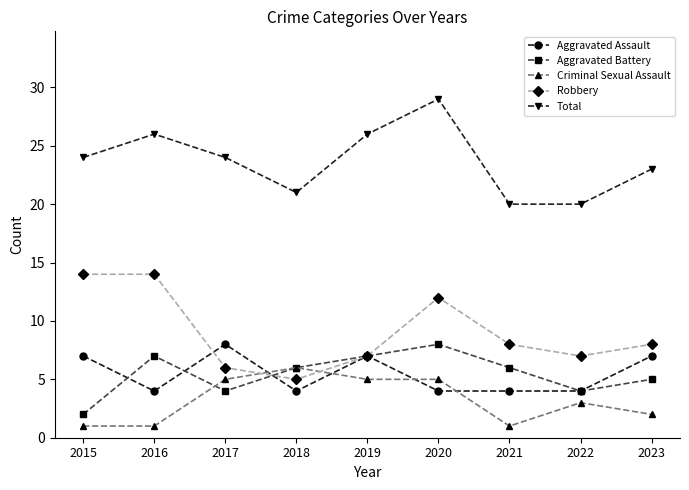

True or false: Total has more than 0 points higher than both neighbors.

True